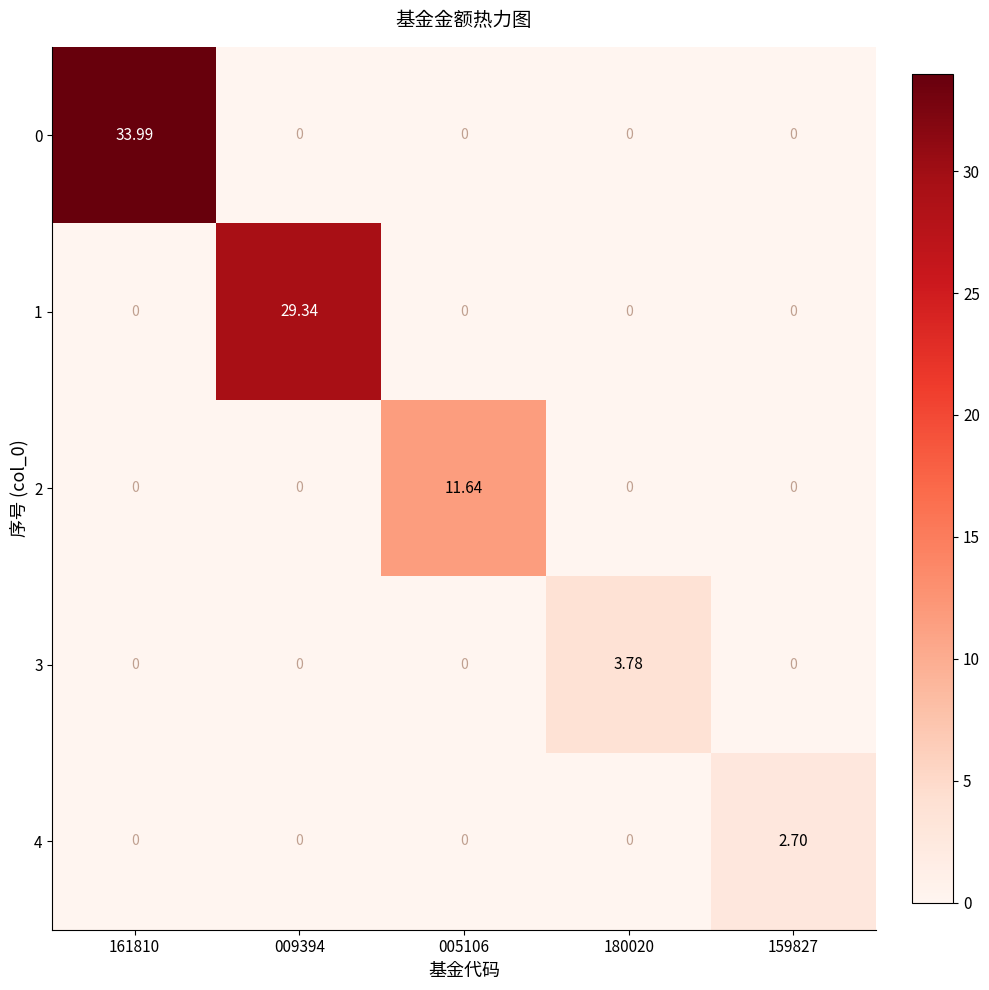

Is the value of 3 at 159827 greater than the value of 4 at 159827?

No